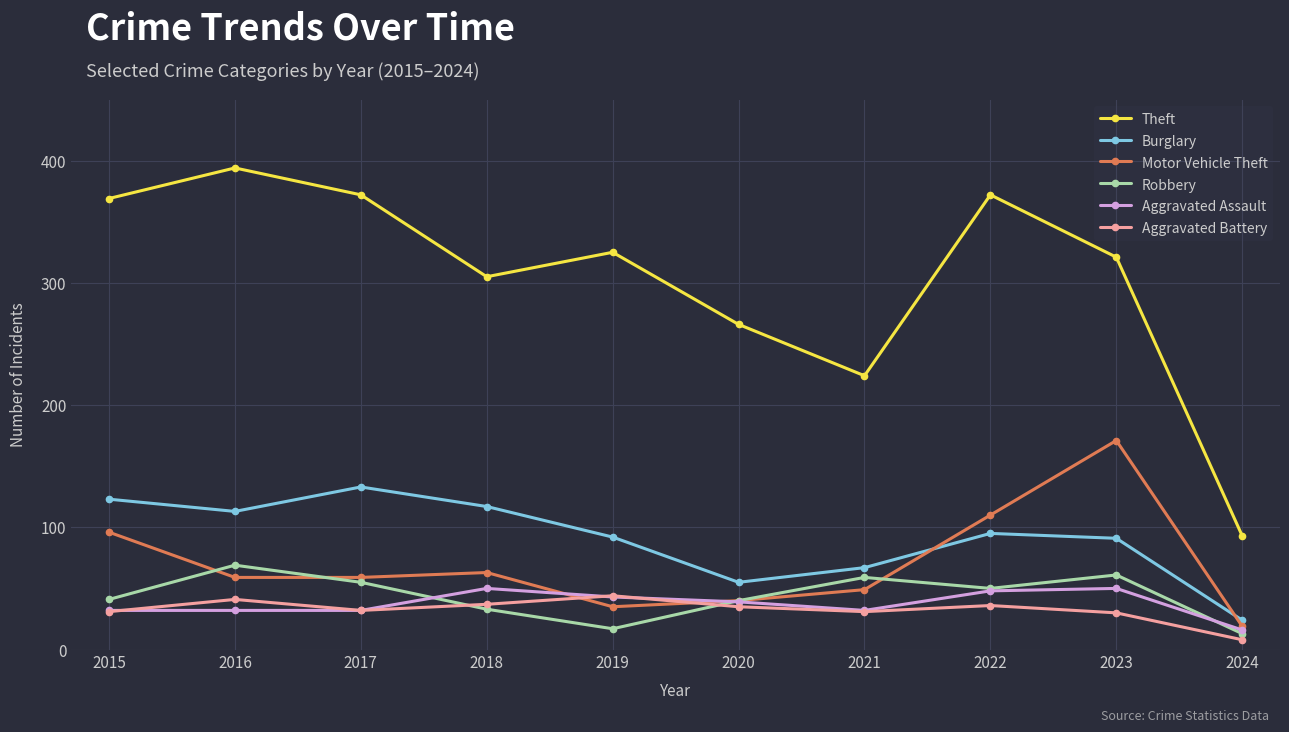

How many categories are shown in the chart?

10